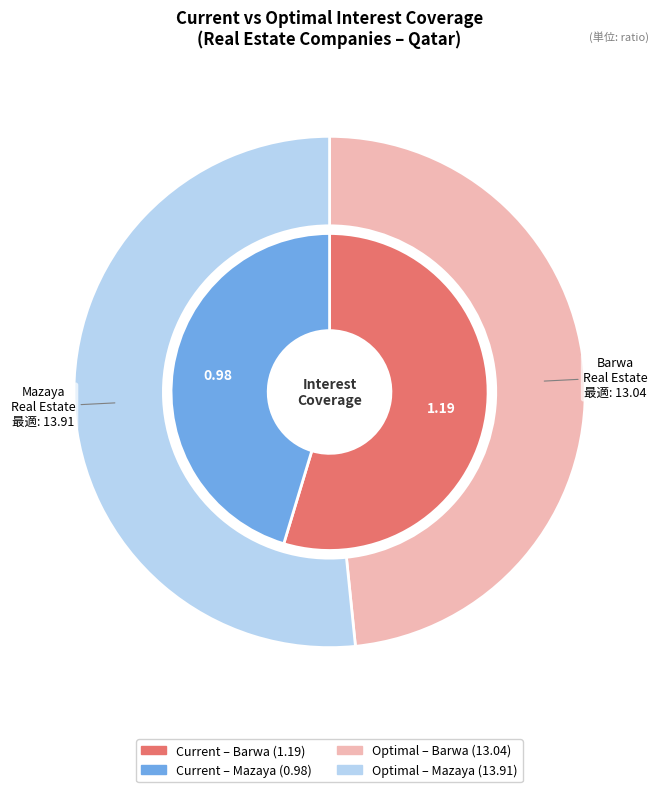

Which slice is the smallest?

Mazaya Real Estate Development Q.P.S.C.